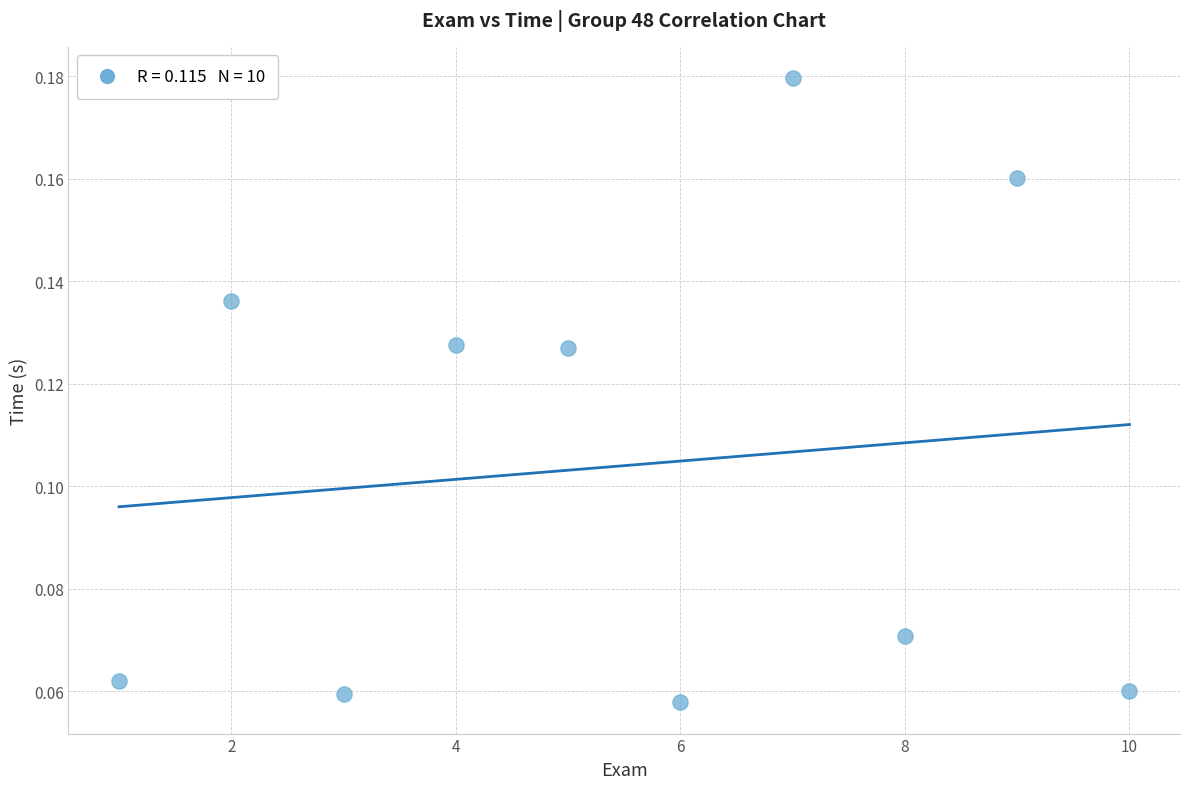

What is the average X value?

5.5